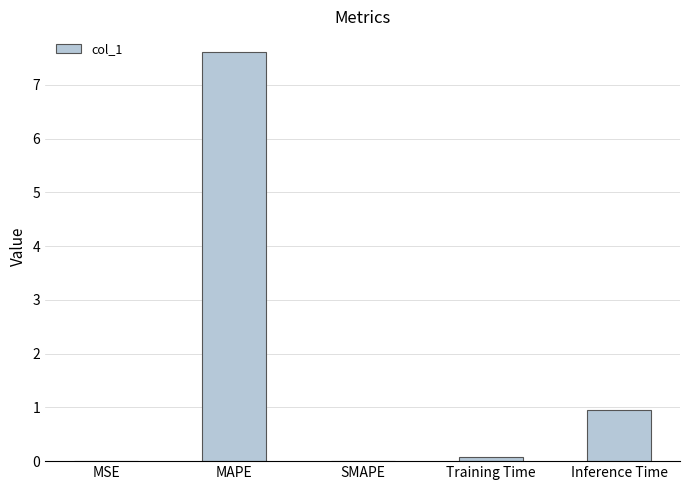

What is the sum of all values?

8.7